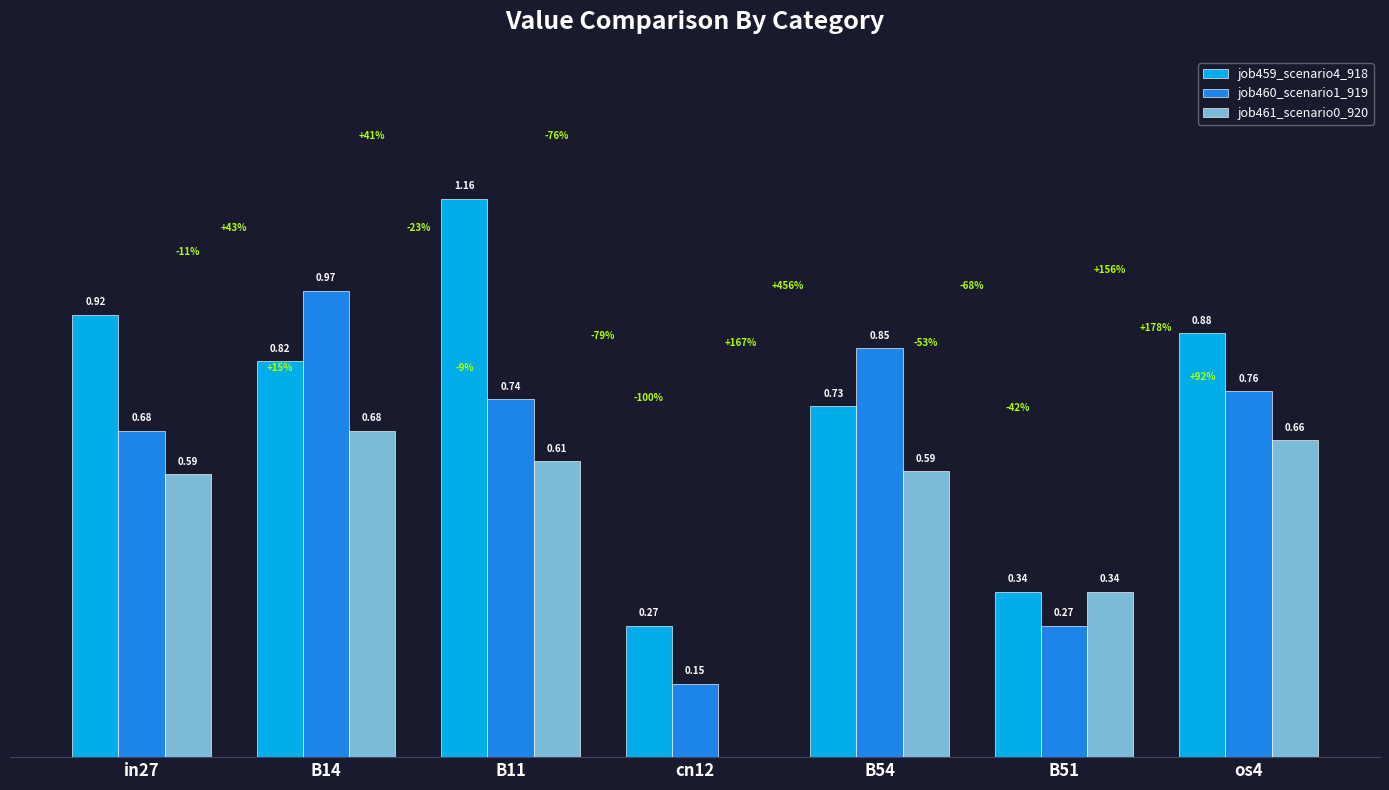

Which series changed the most between B51 and os4?

job459_scenario4_918